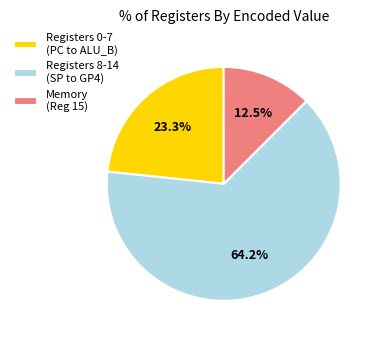

What is the smallest slice in the pie chart?

Memory (Reg 15)